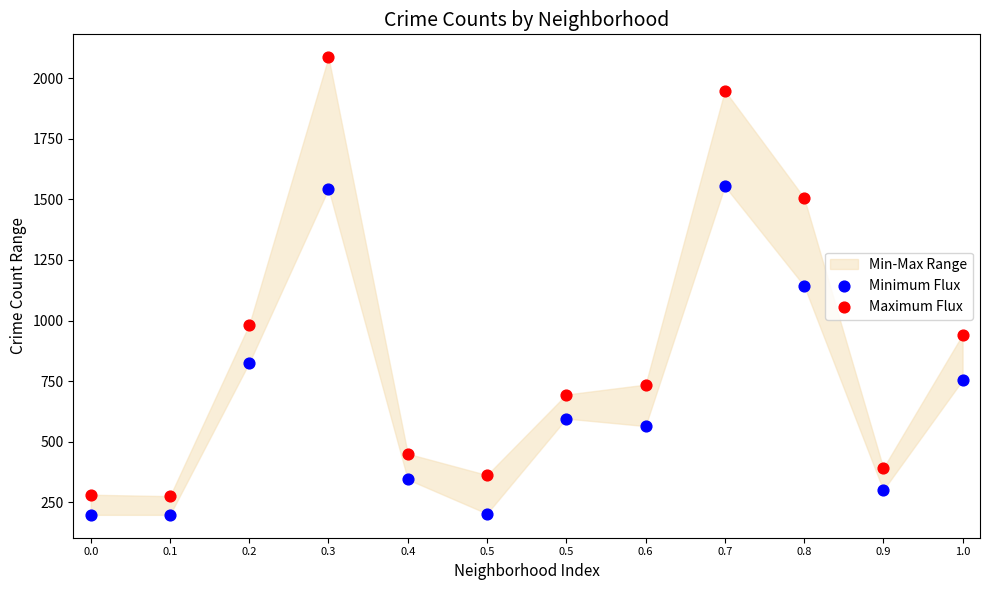

Across all data points, what is the range of Y values (max minus min)?

1887